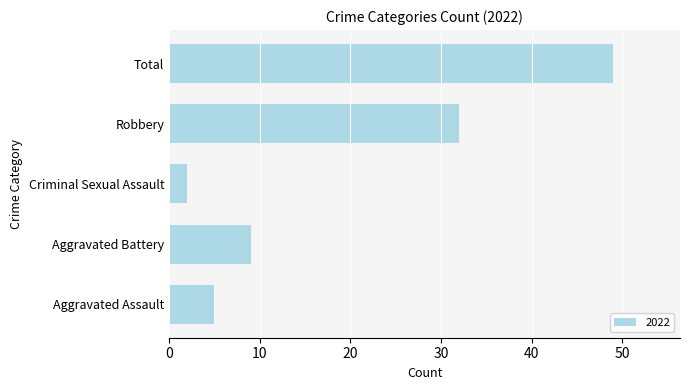

Are the bars horizontal?

Yes